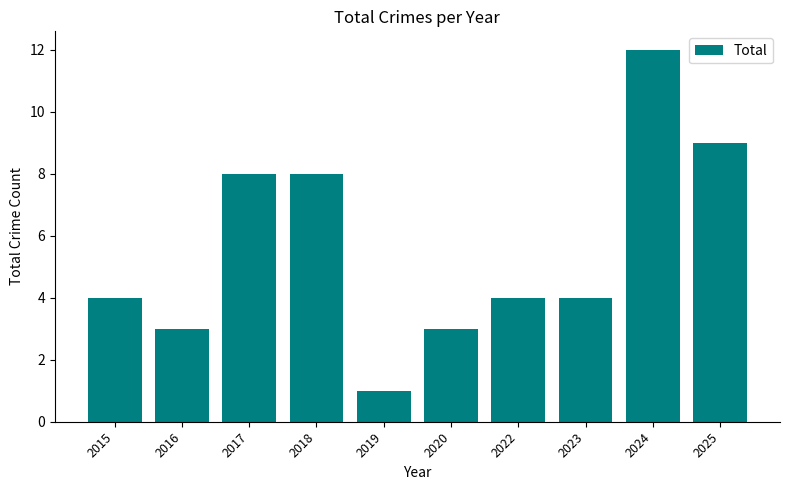

How many series are shown in this chart?

1